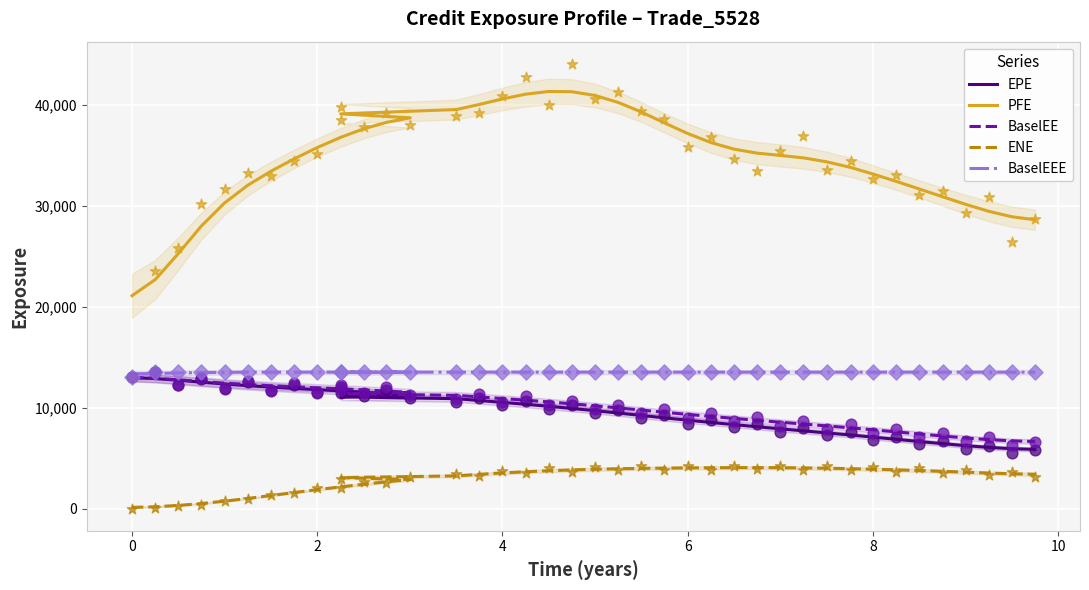

At how many categories does at least one series exceed 29588?

33